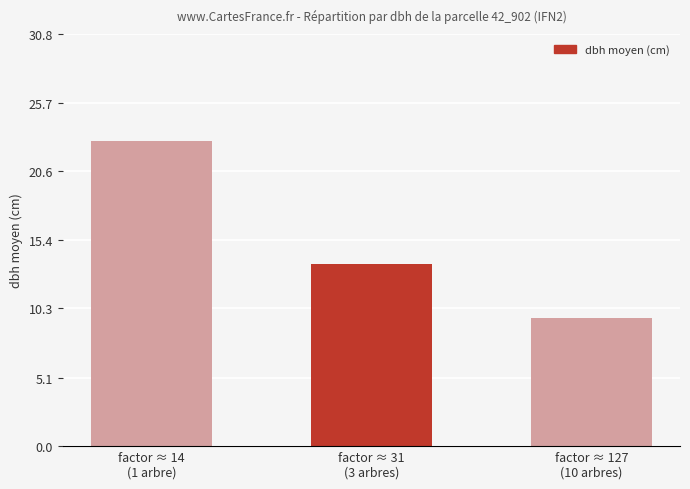

What is the sum of all values?

46.0